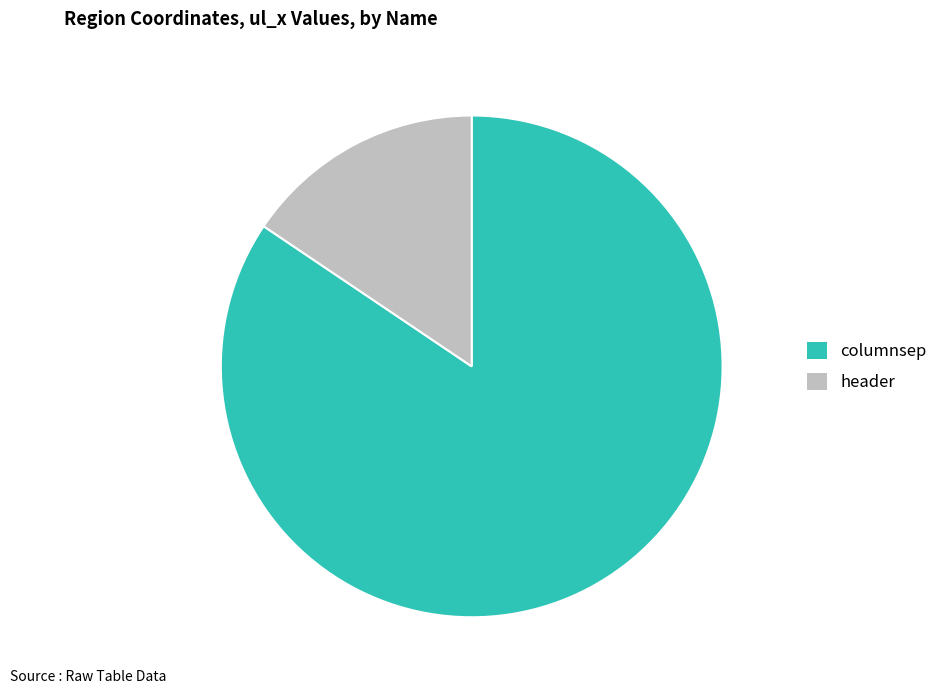

Between header and columnsep, which is larger?

columnsep